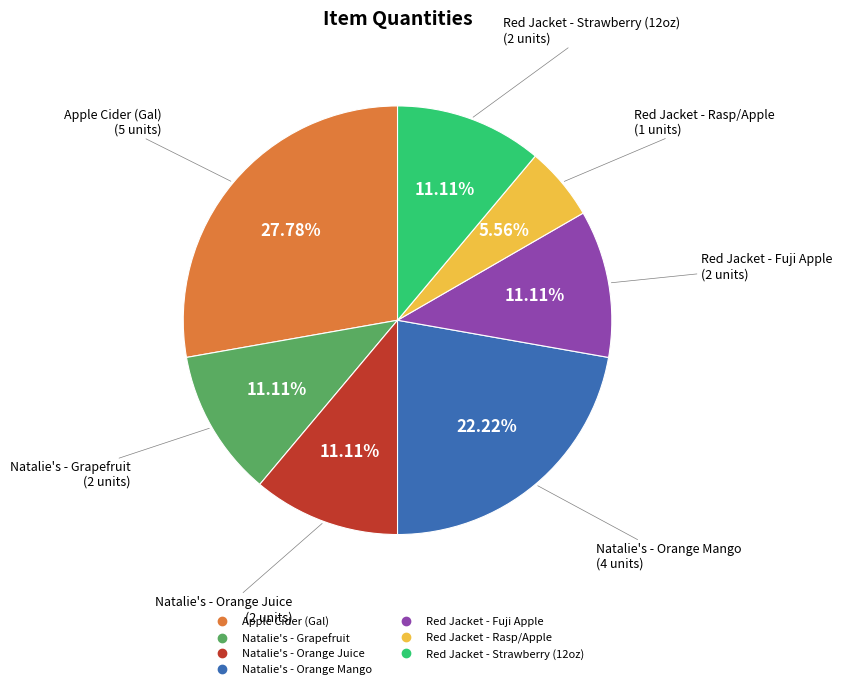

The Red Jacket - Strawberry (12oz) slice represents 1% of the pie. True or false?

False